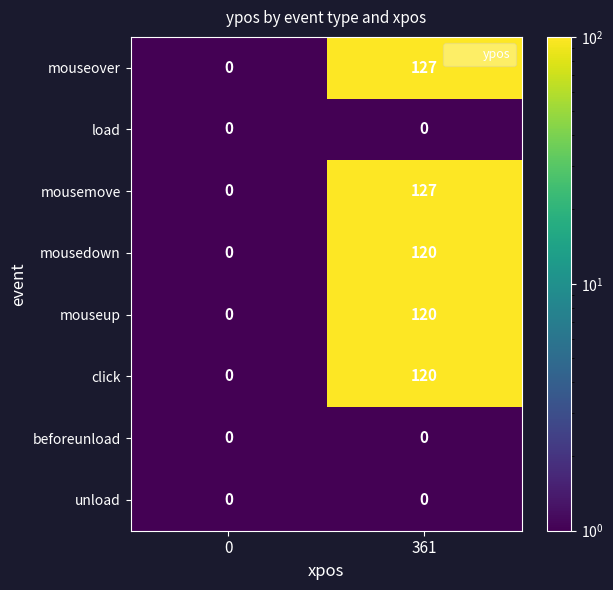

What is the spread (max minus min) of values at 361?

127